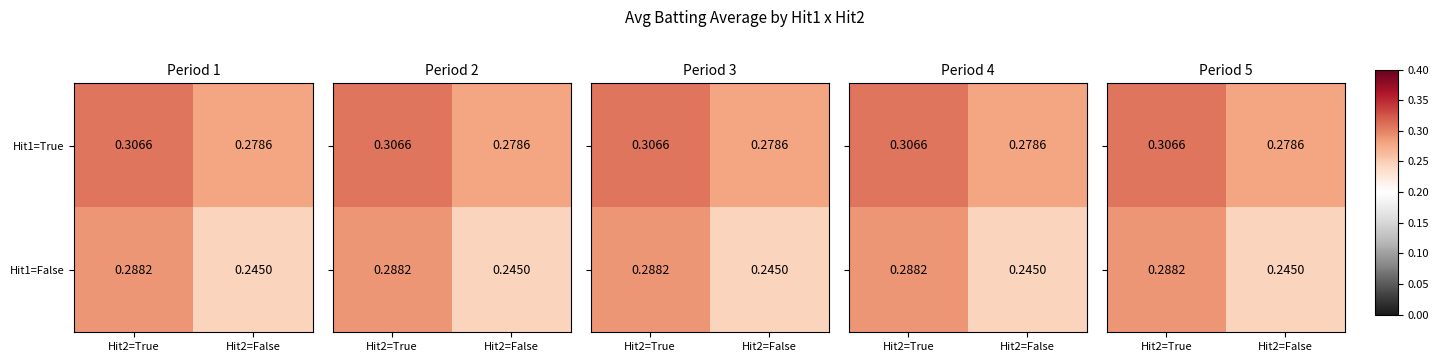

At which category is the sum across all series the highest?

Hit2=True